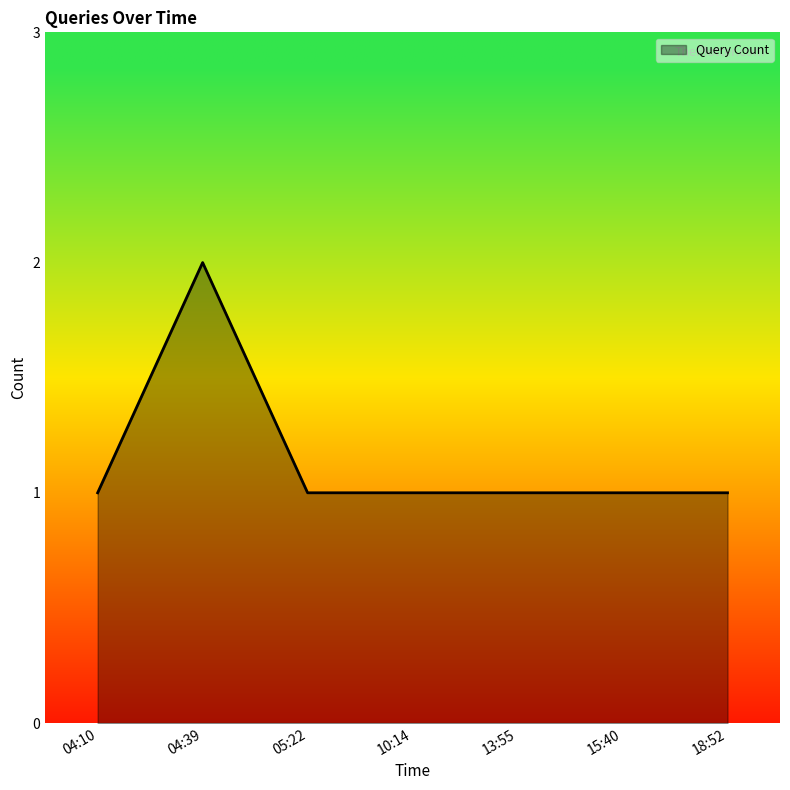

Reading right to left, list all the values displayed in this chart.

18:52=1	15:40=1	13:55=1	10:14=1	05:22=1	04:39=2	04:10=1